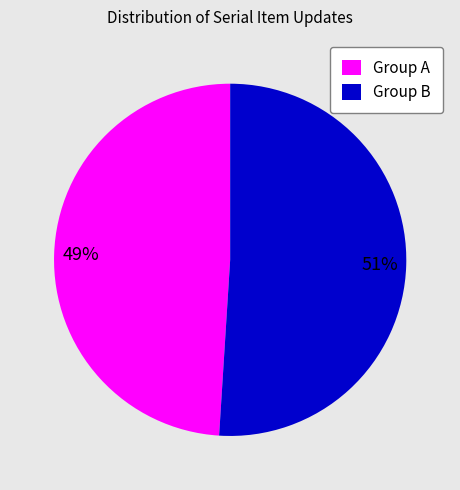

Count the number of slices in the pie.

2